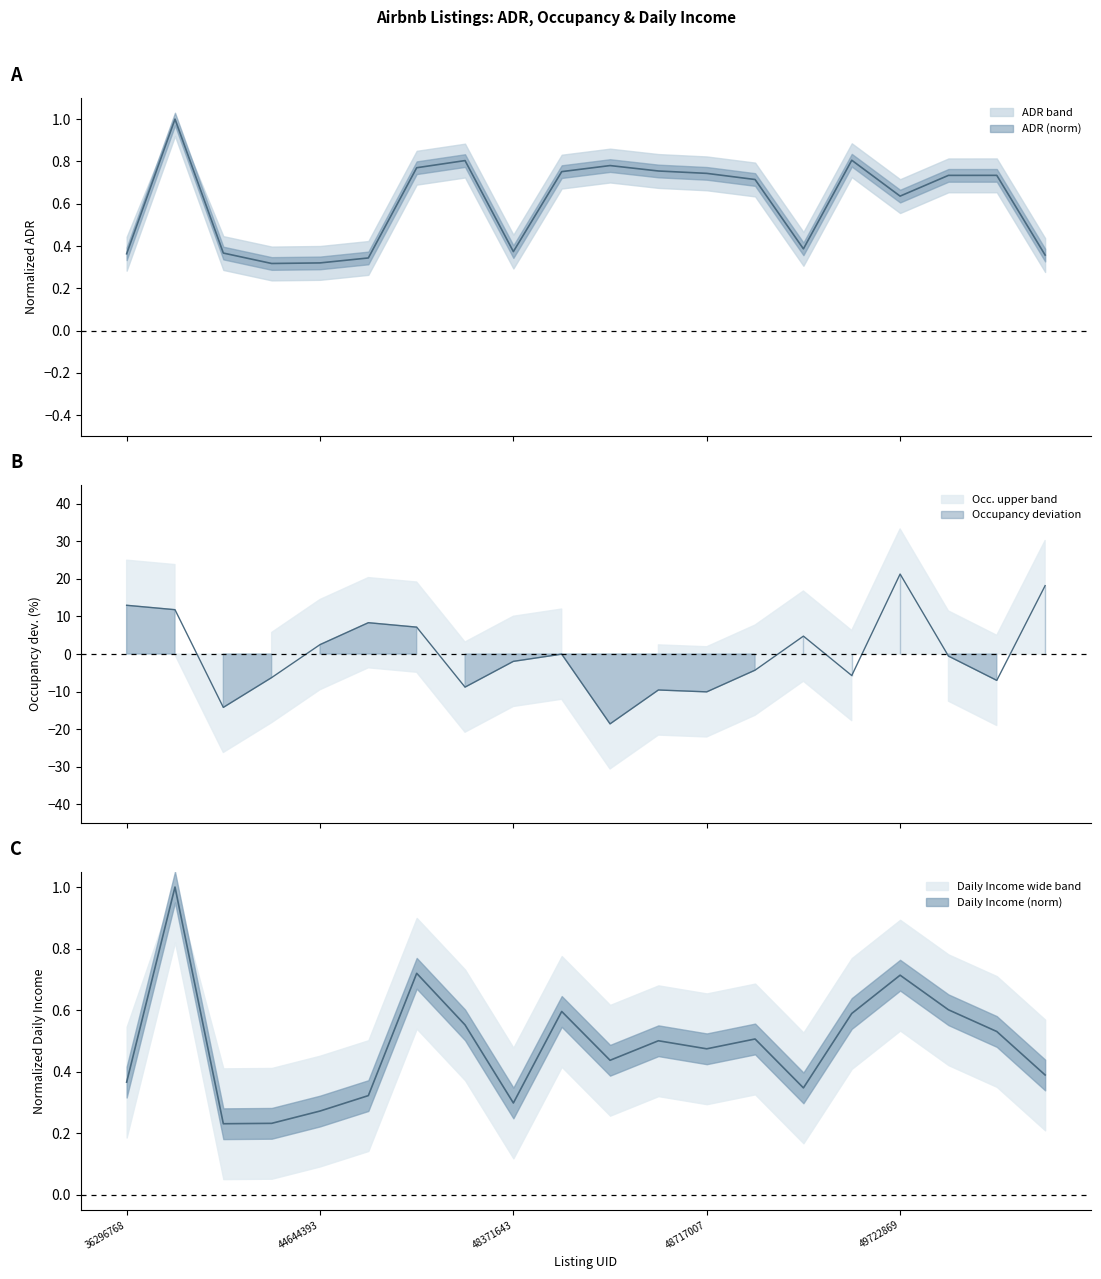

What is the difference between the second highest and minimum values in the Occupancy (%) series?

36.8